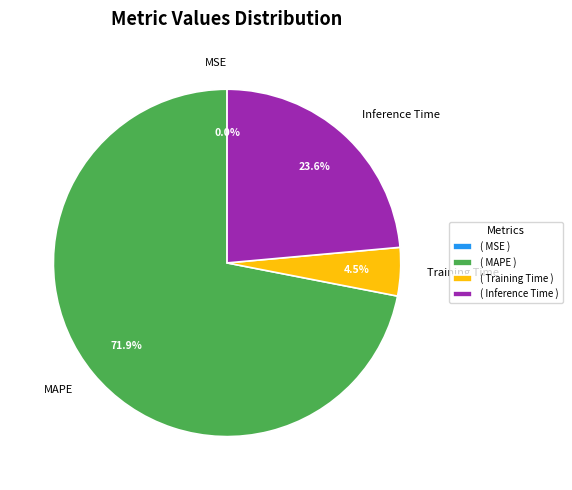

Is it true that Inference Time is 24% of the pie?

True